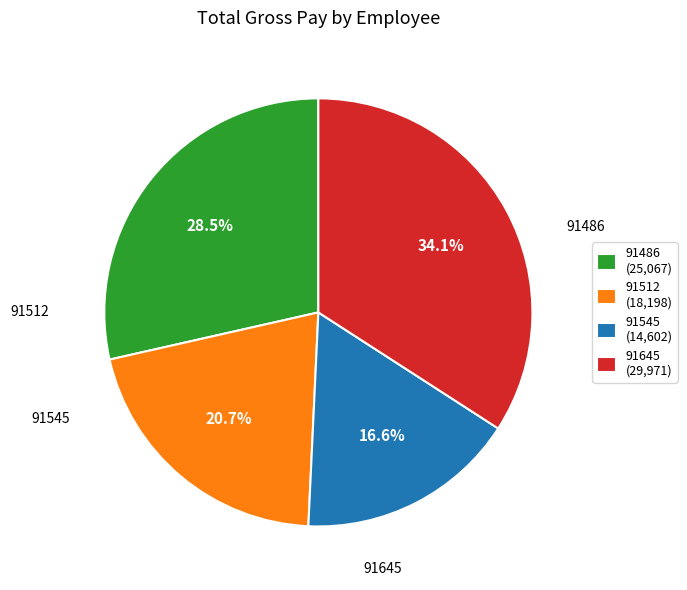

Approximately how many times larger is the value at 91545 (14,602) compared to 91486 (25,067)?

0.6